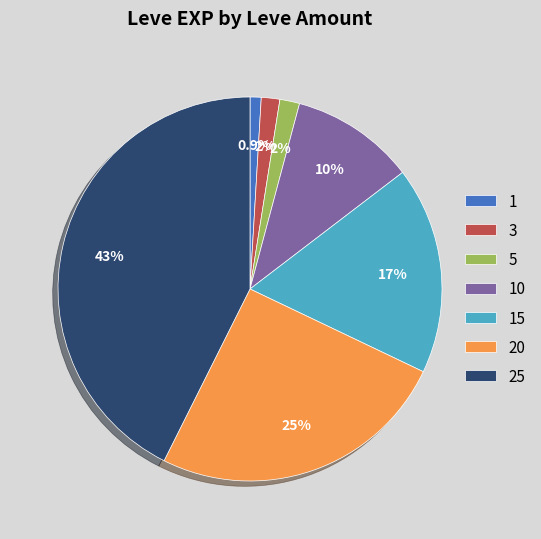

To the nearest percent, what portion does 1 represent?

1%